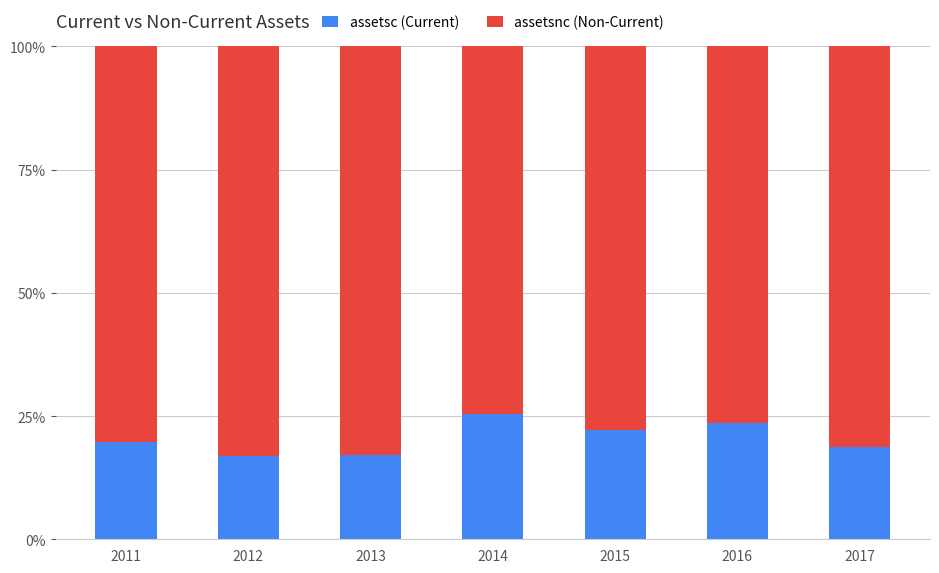

What is the total value across all series at 2012?

100.0